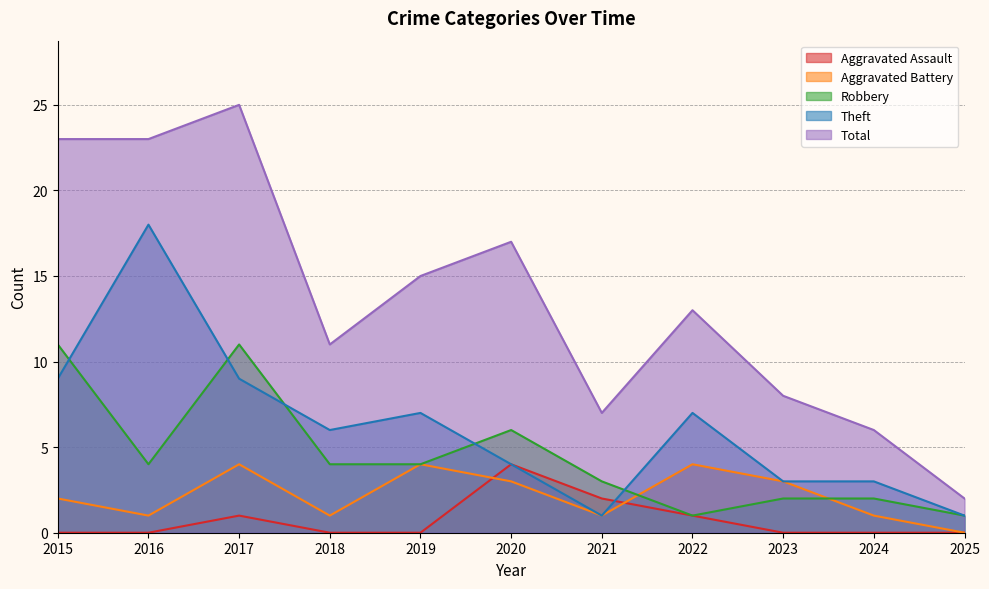

At which label does Aggravated Battery first exceed 2?

2017